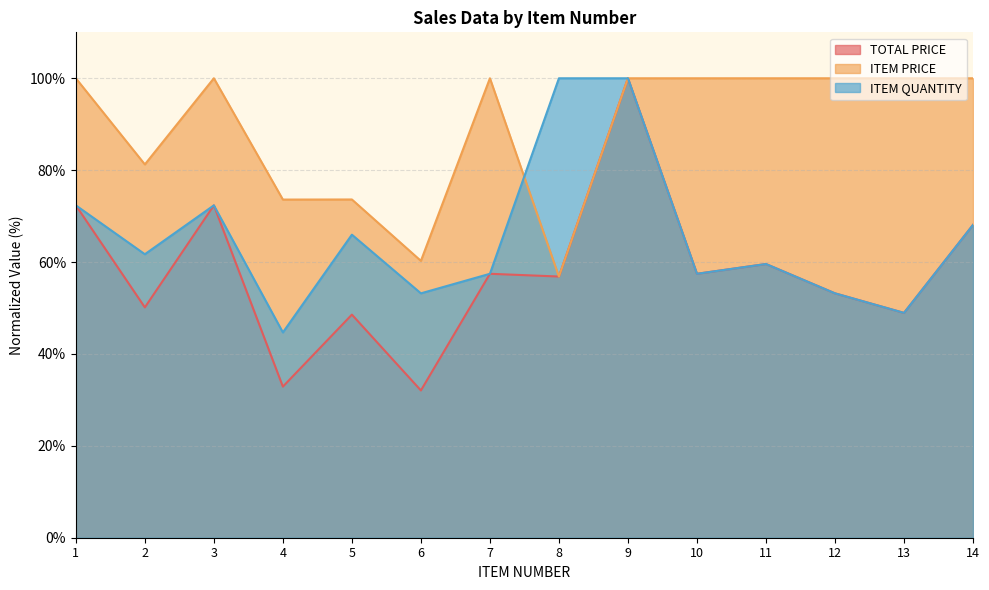

What is the difference between the ITEM QUANTITY values at 7 and 13?

8.5